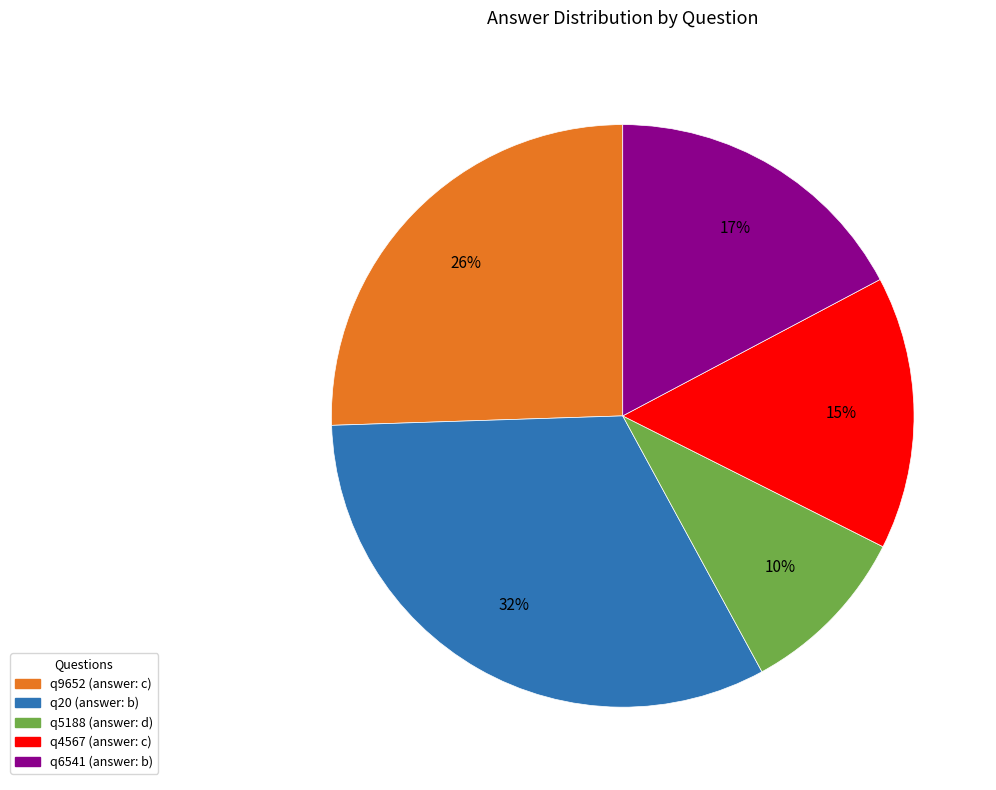

What is the ratio of the value at q4567 to the value at q20?

0.5